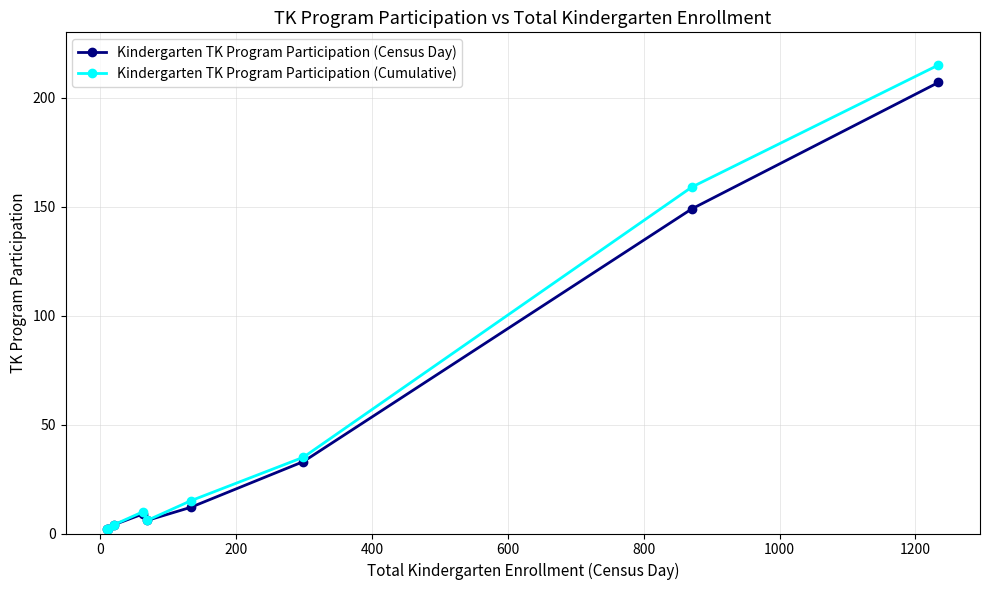

True or false: Kindergarten TK Program Participation (Census Day) has more than 2 interior local peaks.

False